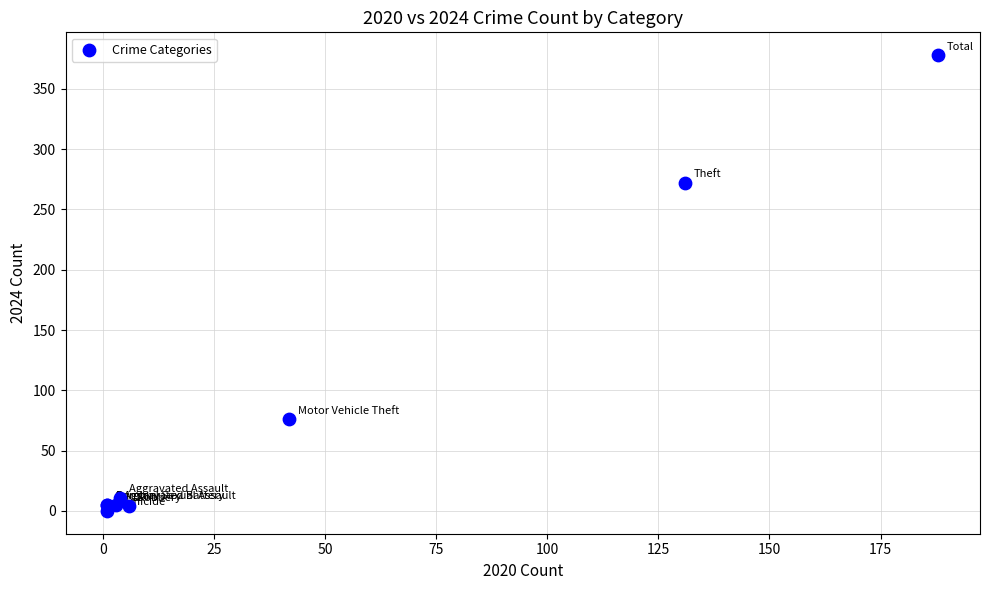

What Y value in the scatter plot is closest to 189?

272